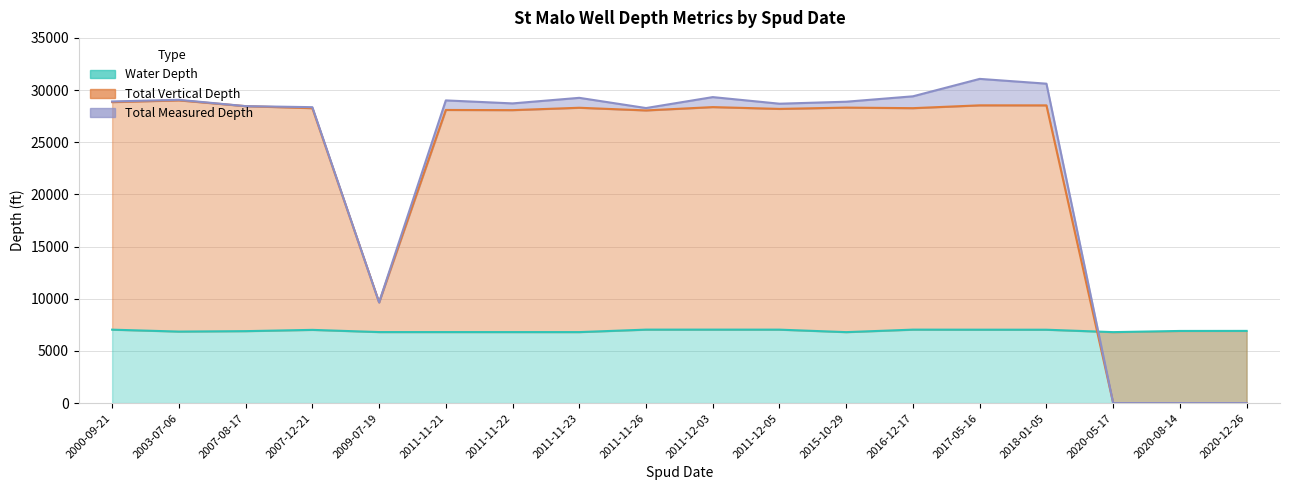

Where is Total Vertical Depth nearest to the value 14506?

2009-07-19